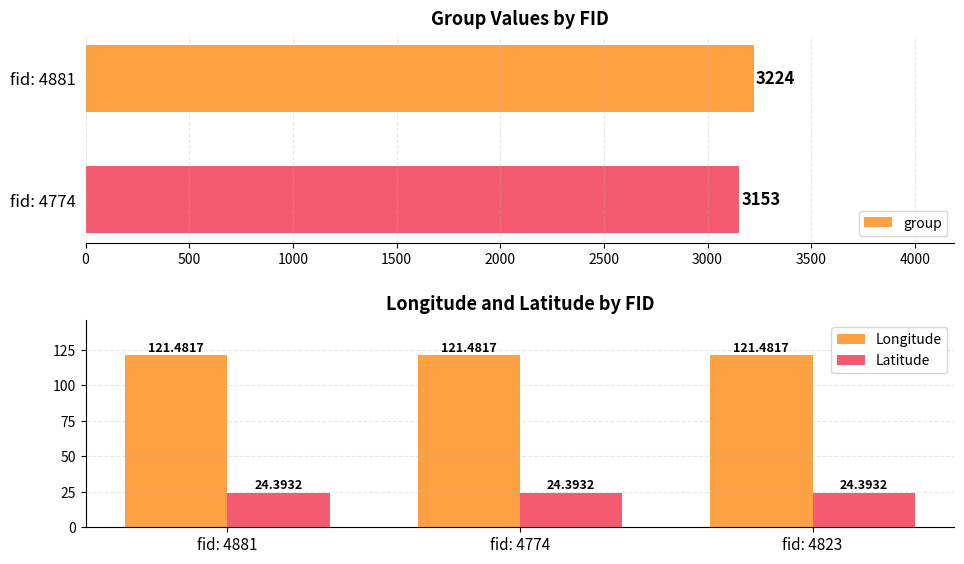

At which category is the sum across all series the highest?

4881